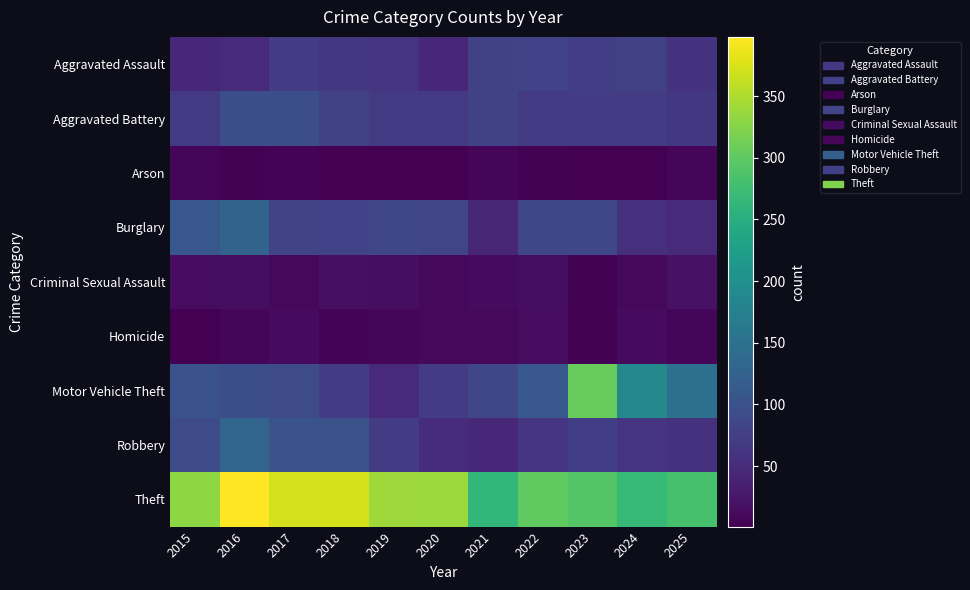

At which category is the sum across all series the highest?

2016